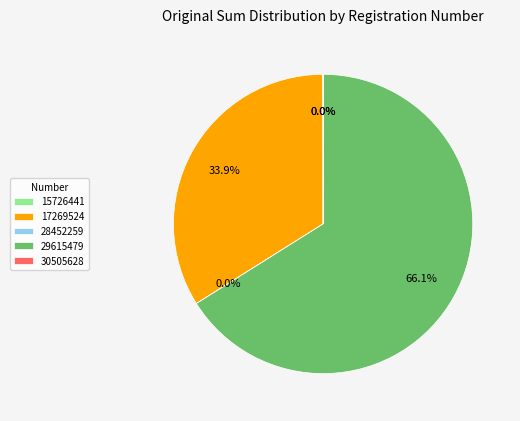

What percentage is NOT represented by 17269524?

66.1%